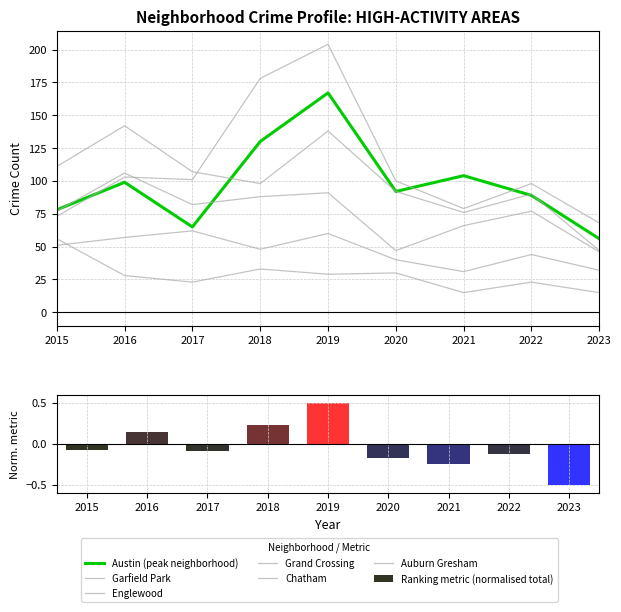

At which category is the sum across all series the highest?

2019